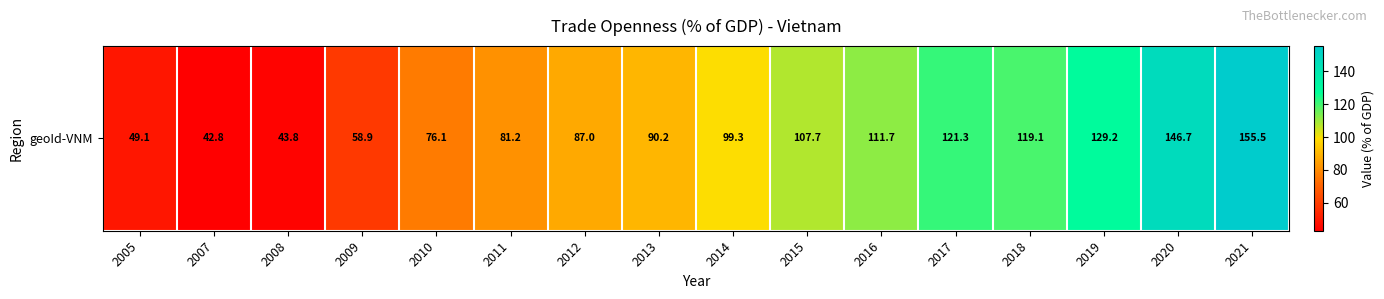

What is the difference between the second highest and minimum values?

103.9